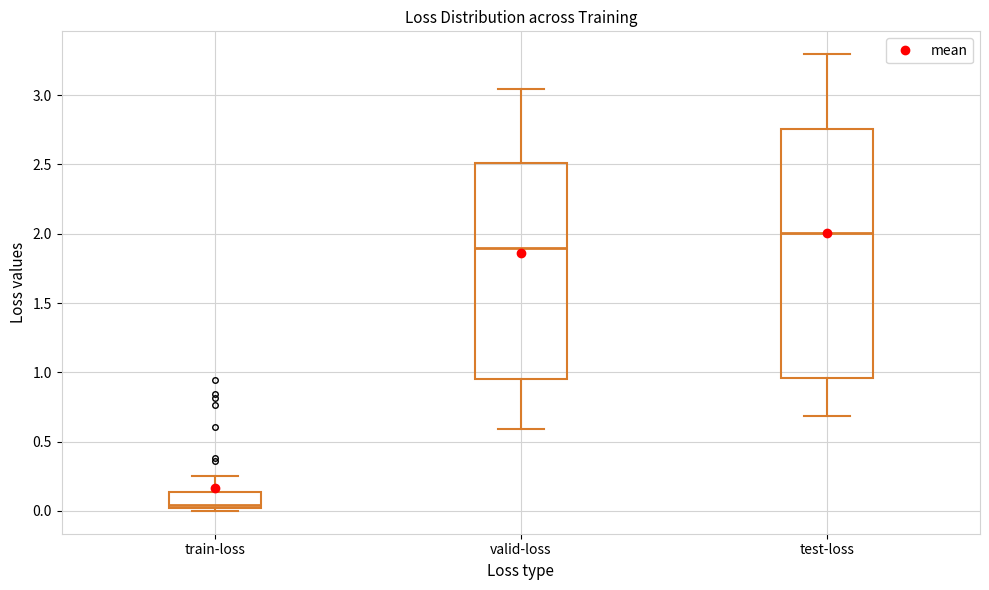

Which box's median line is the lowest?

train-loss